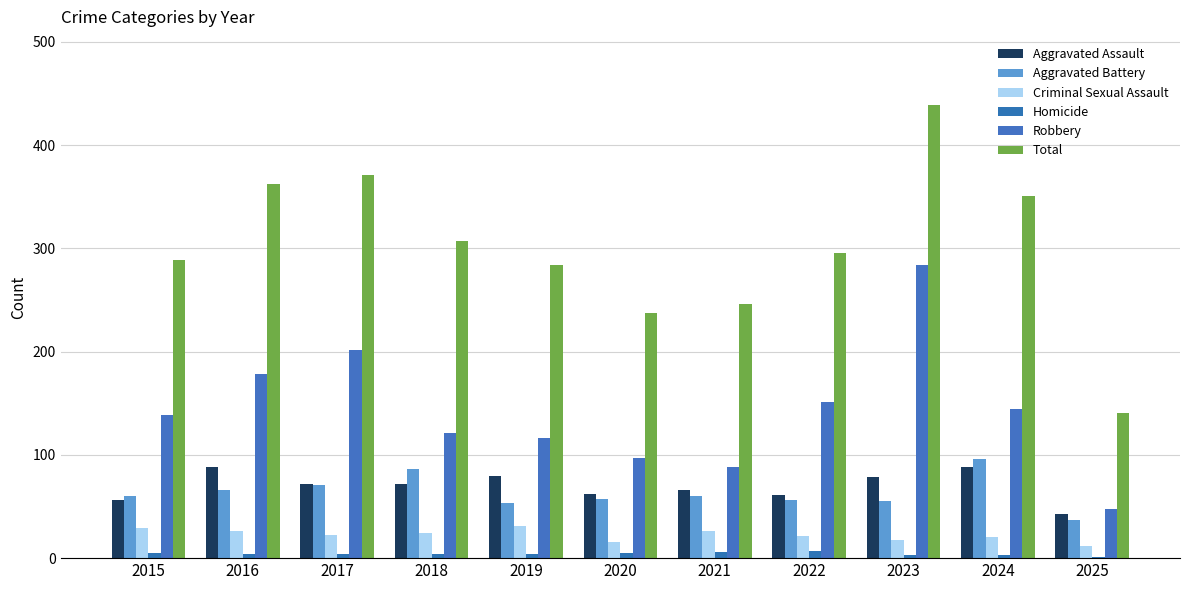

What is the difference between the maximum and minimum values in the Total series?

298